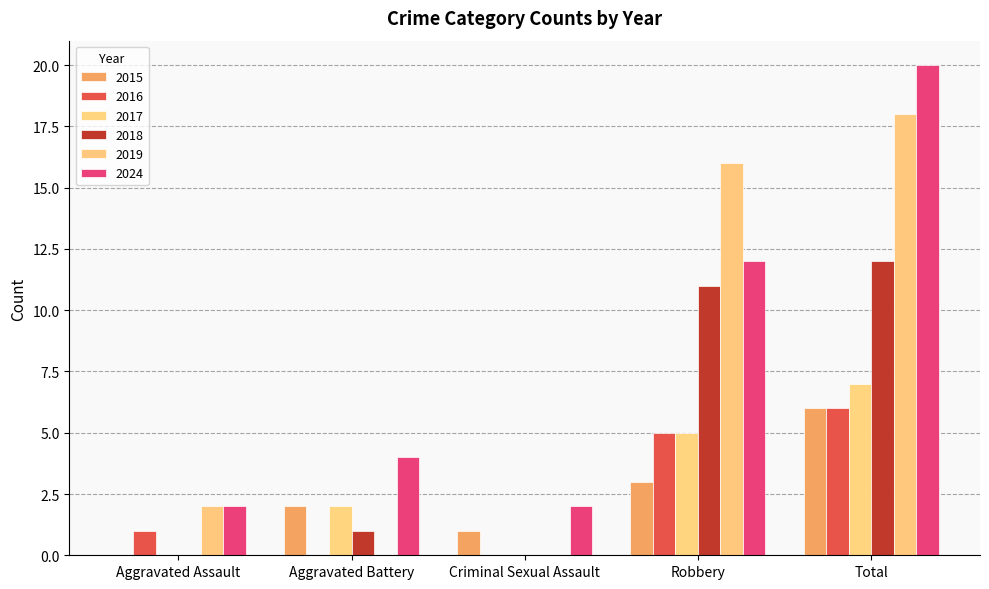

What is the label of the 2nd bar from the left?

Aggravated Battery